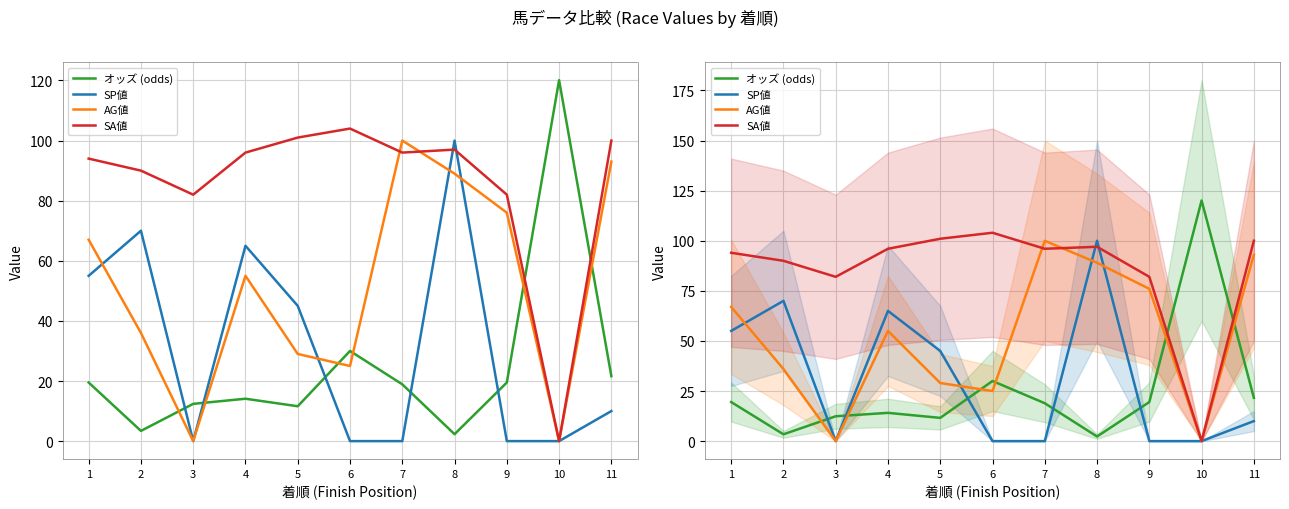

List the labels in order of AG値 value, smallest first.

3, 10, 6, 5, 2, 4, 1, 9, 8, 11, 7